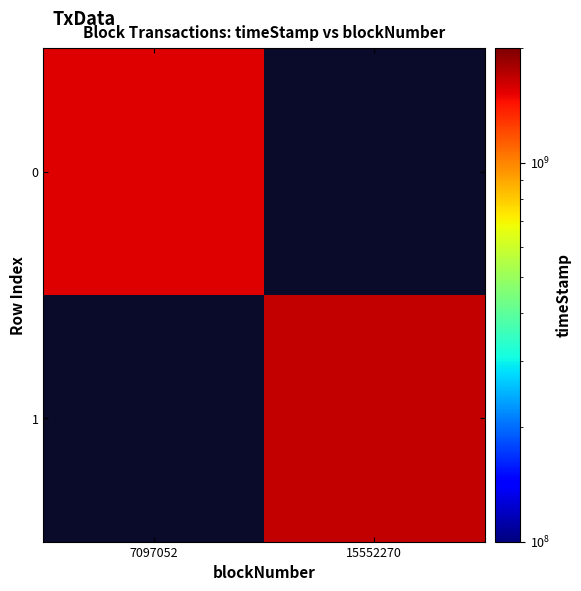

Reading left to right, transcribe all the data shown in this chart.

0: 7097052=1547966568	15552270=0
1: 7097052=0	15552270=1663405199